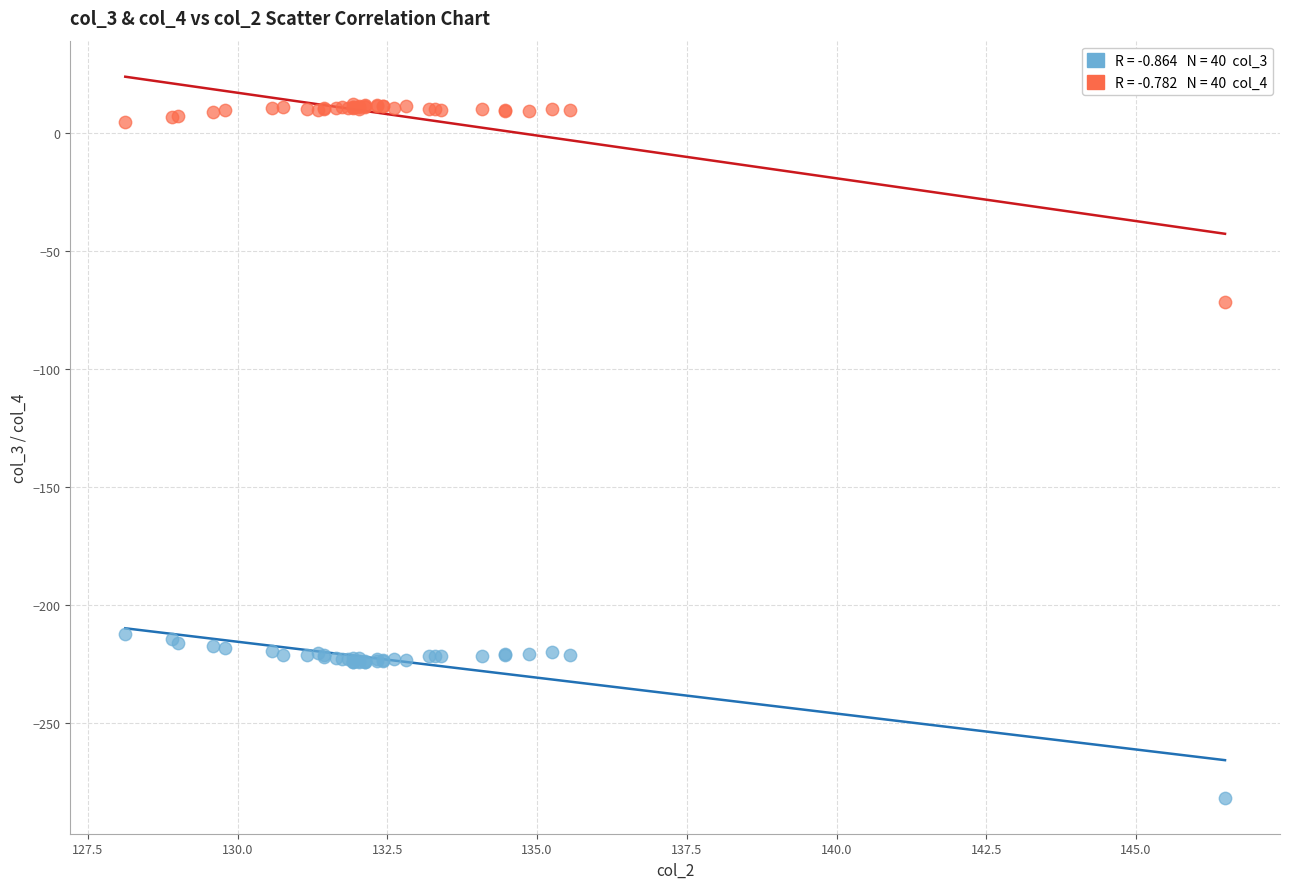

Across all series, what Y value is closest to -134?

-71.5